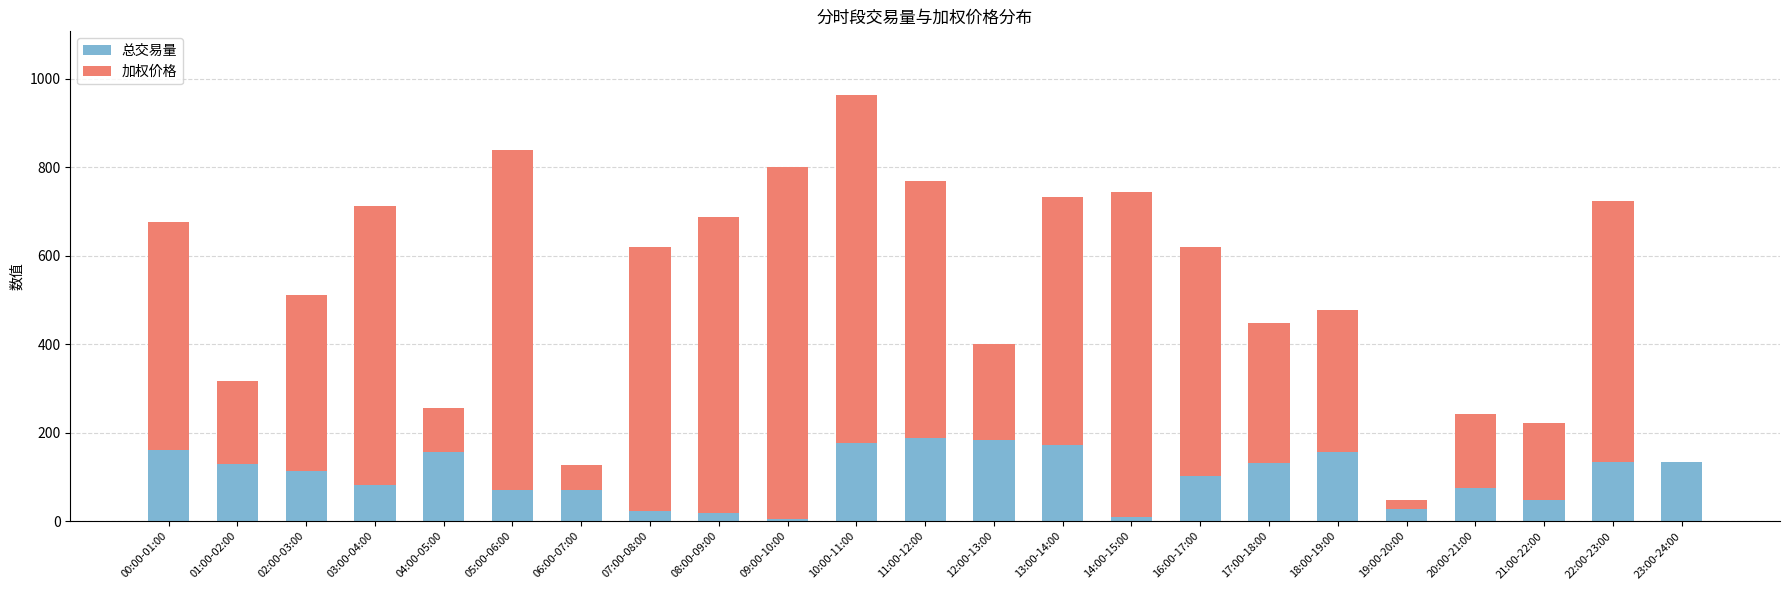

Where does the 总交易量 series first go above 112?

00:00-01:00